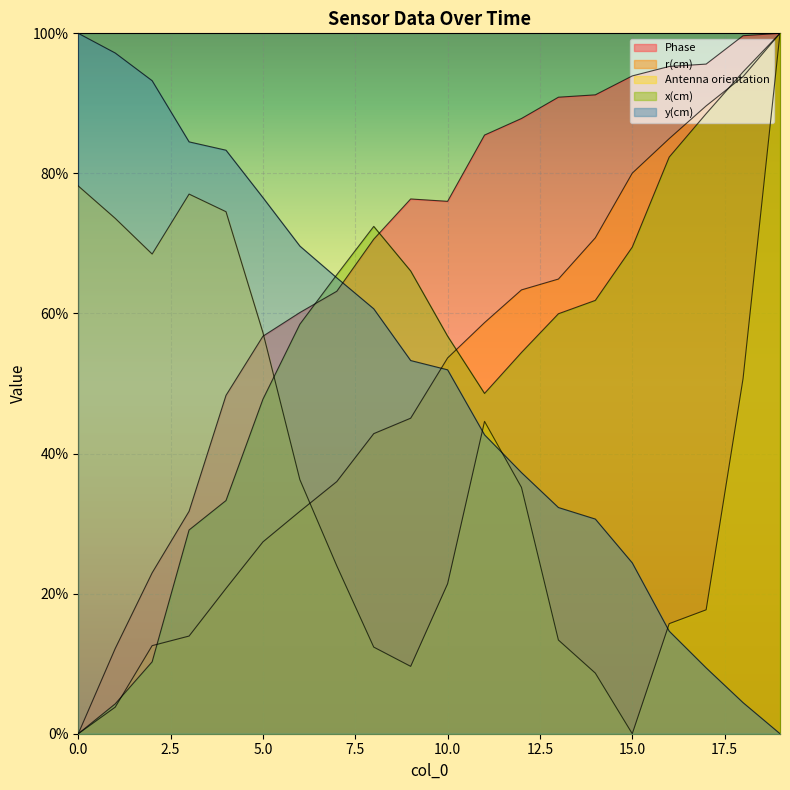

True or false: Phase has more than 1 points higher than both neighbors.

False